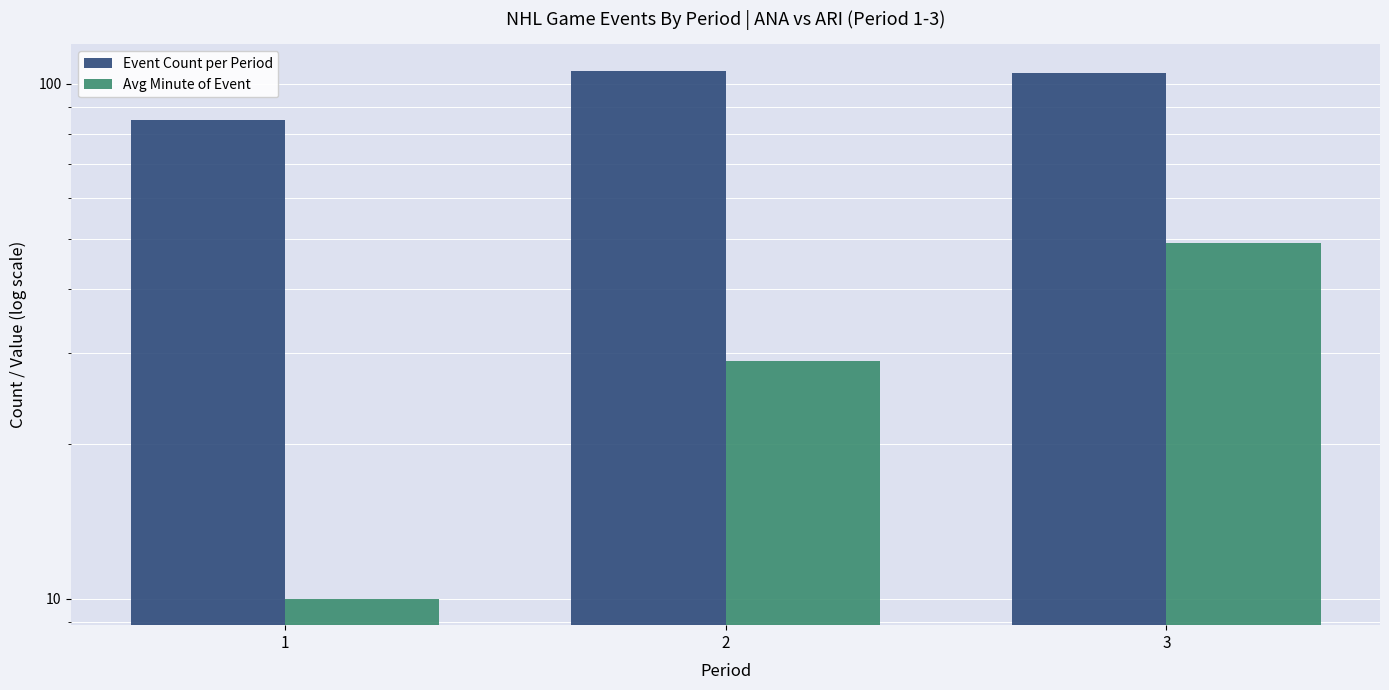

The Event Count per Period series shows 63 at 2. True or false?

False